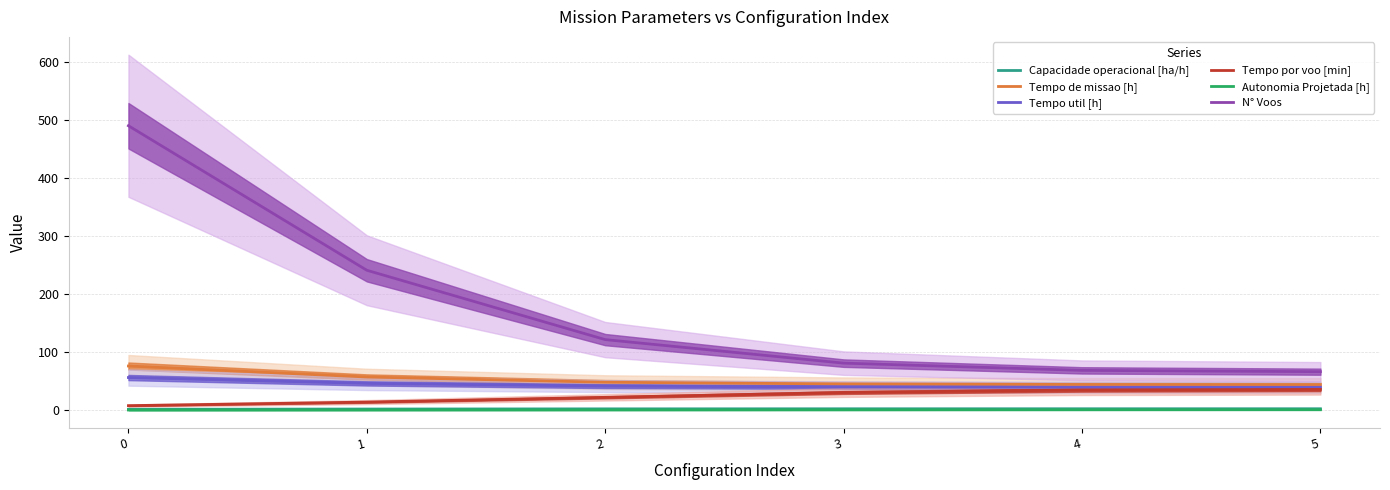

True or false: Tempo de missao [h] has more than 0 points higher than both neighbors.

False